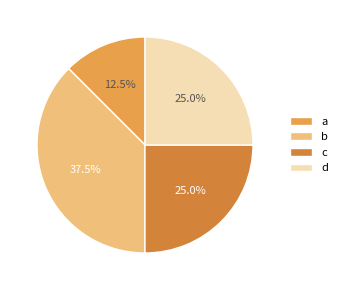

Count the number of slices in the pie.

4